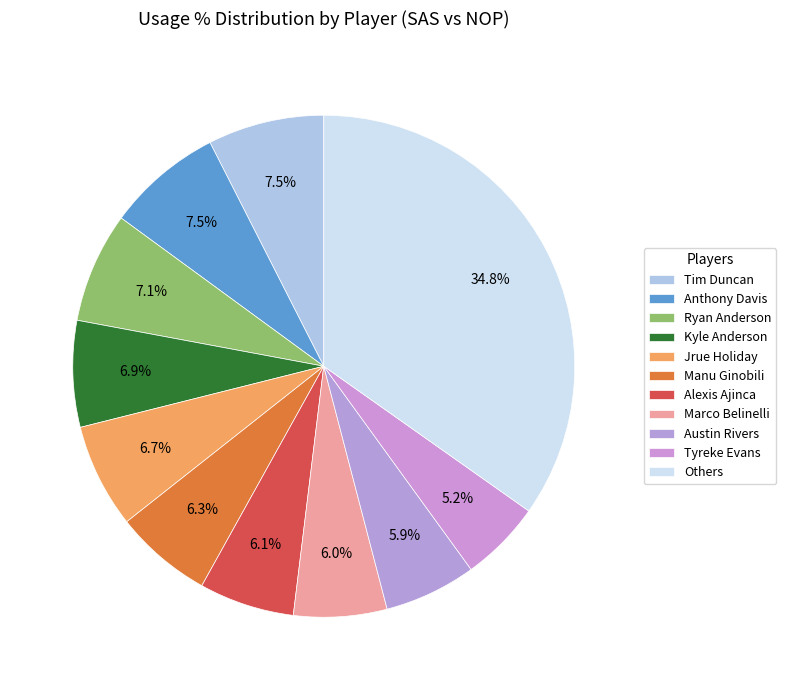

How many segments does this pie chart have?

11